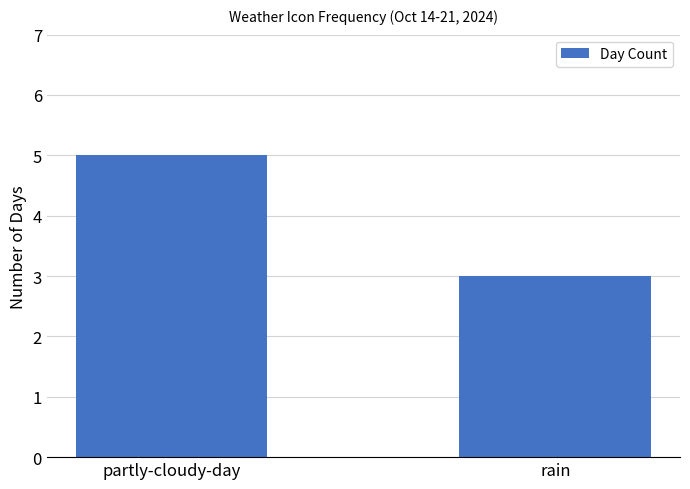

Are the bars horizontal?

No